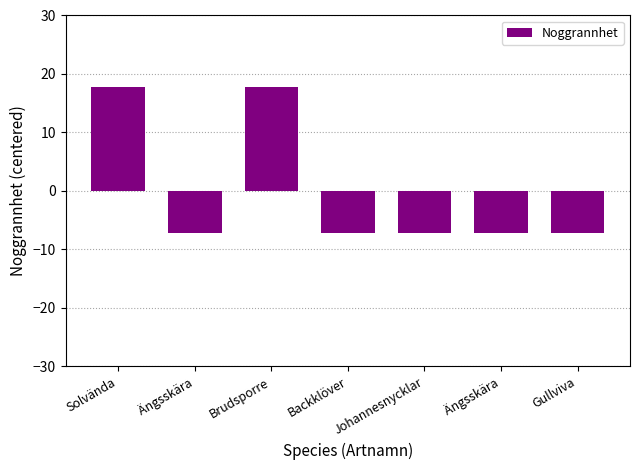

How many values are below -7?

5